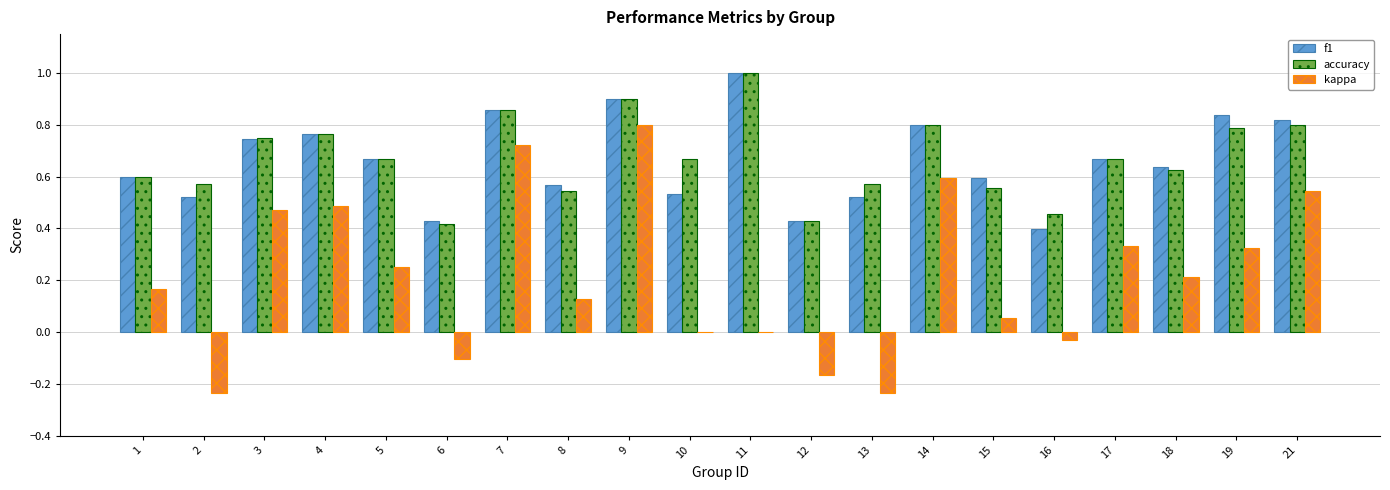

Does the chart contain stacked bars?

No